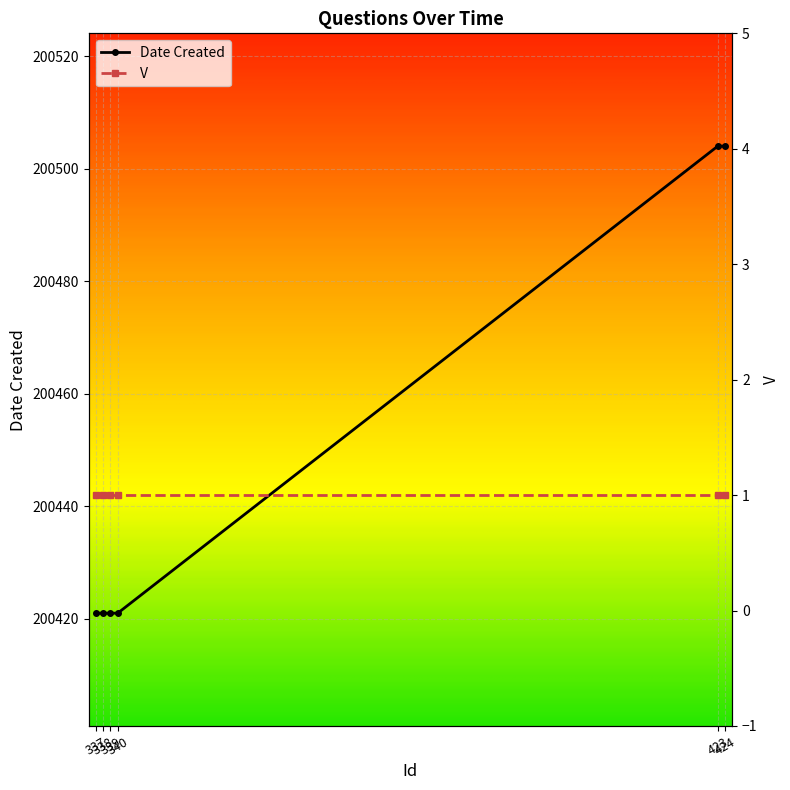

What is the highest value of the Date Created series?

200504